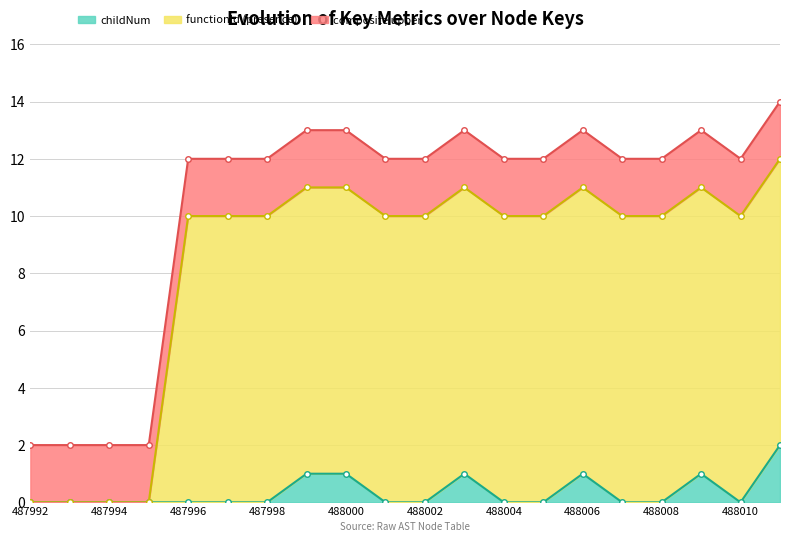

Is the value of childNum at 488003 greater than the value of functionId at 488004?

No